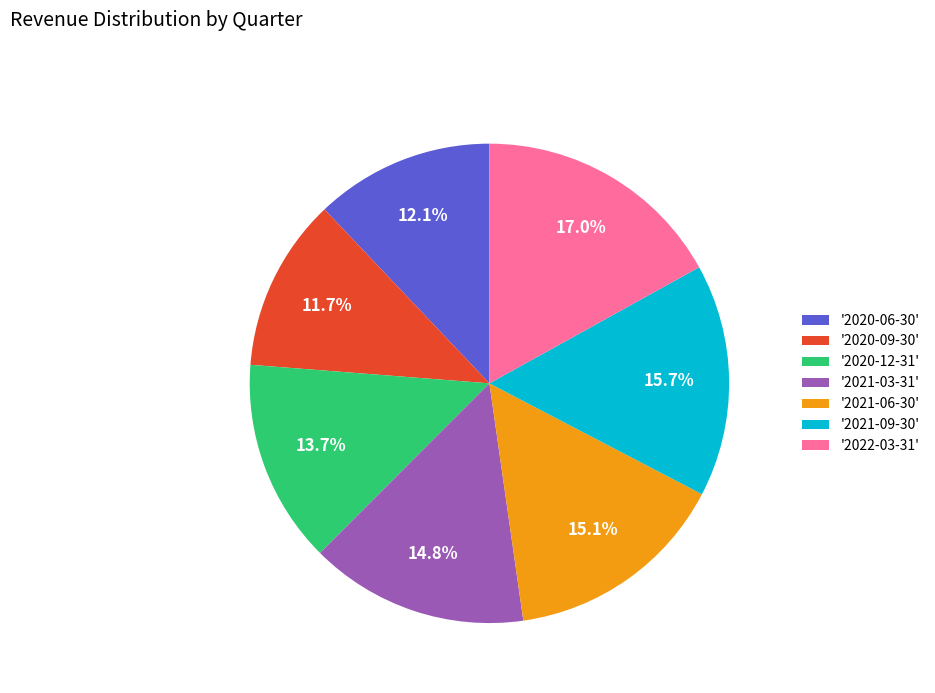

Is the sum of '2020-12-31' and '2021-09-30' greater than half?

No